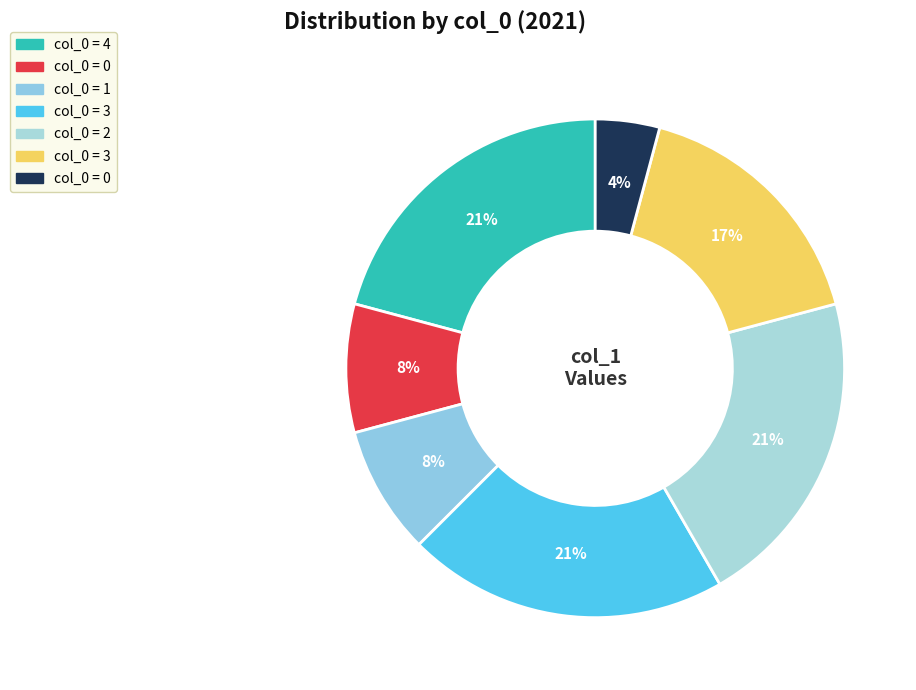

How many slices are in this pie chart?

7